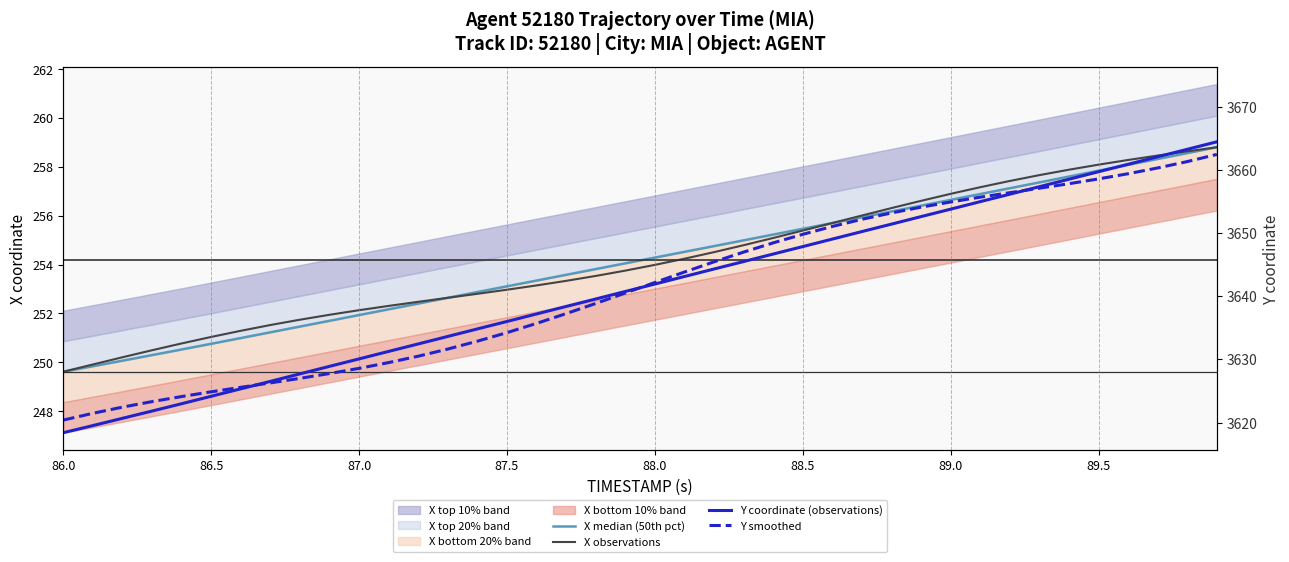

What is the difference between the second highest and second lowest values in the X observations series?

8.7